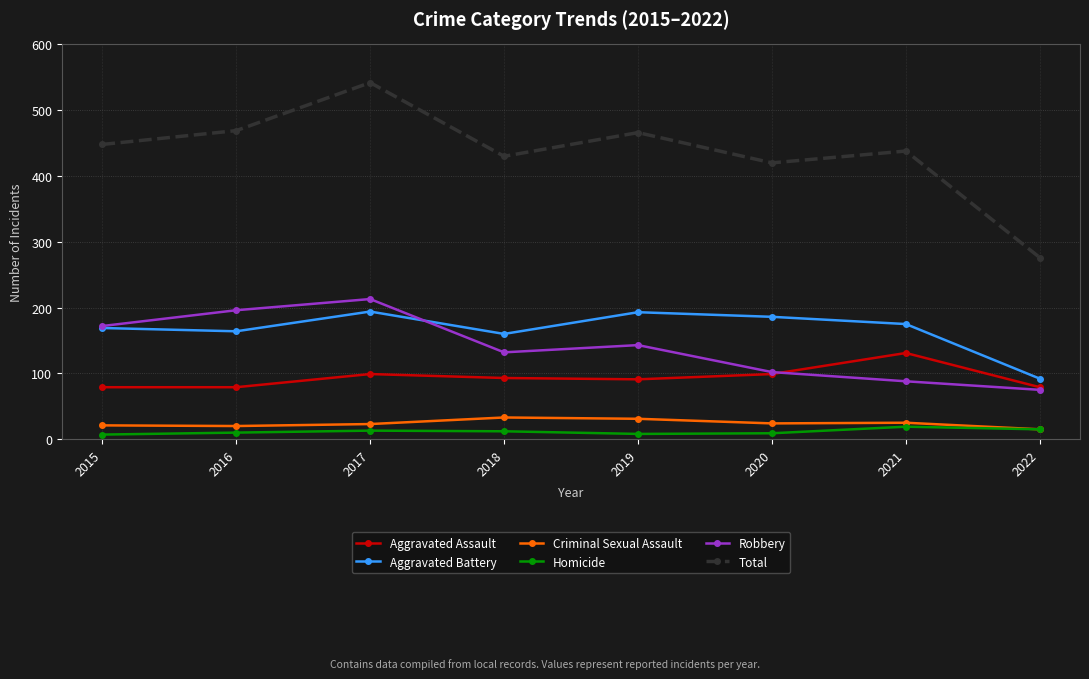

How many values in the Robbery series are below 143?

4